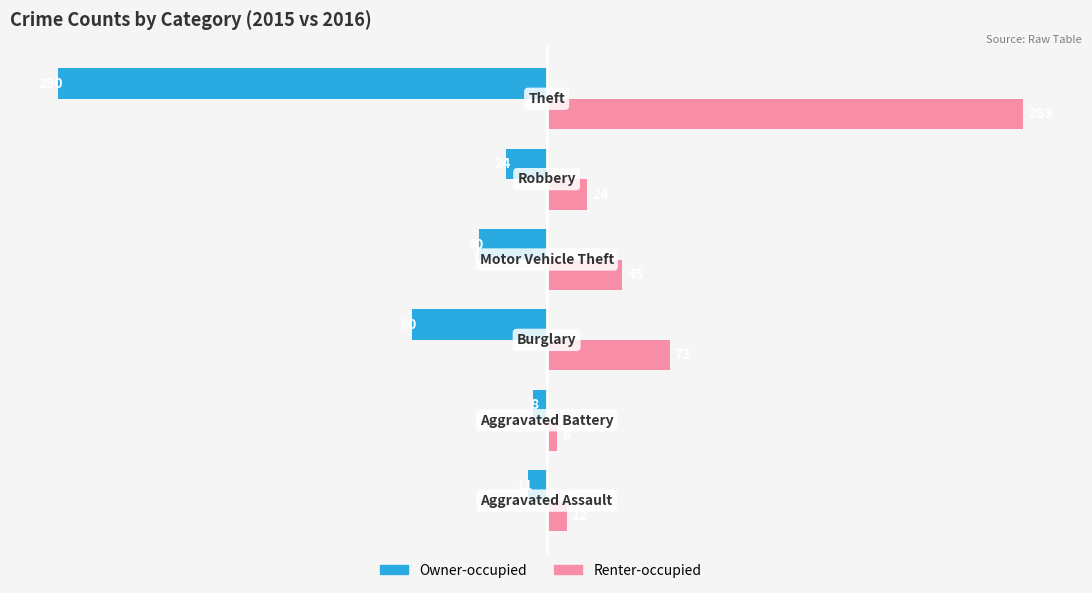

Which series has the largest total across all categories?

Renter-occupied